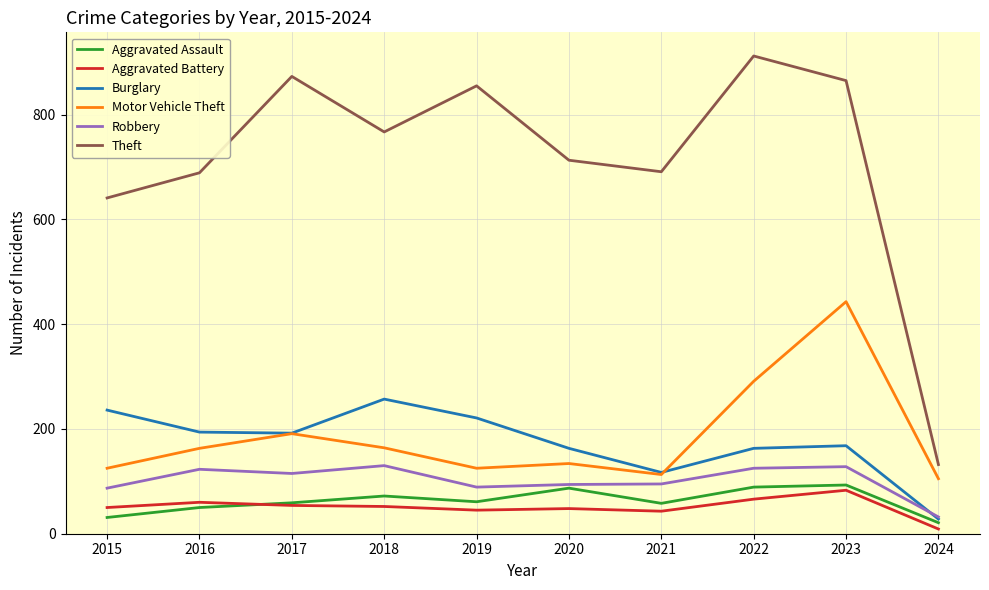

At which label does Burglary reach its peak?

2018